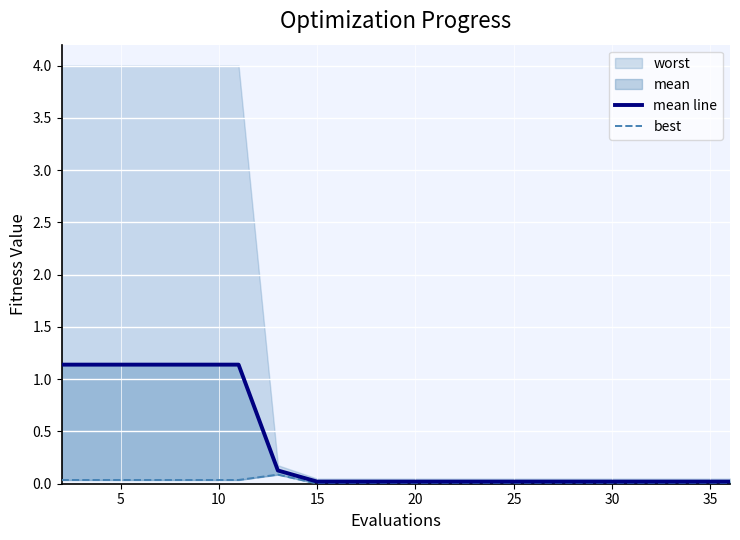

True or false: best and mean line intersect in this chart.

False